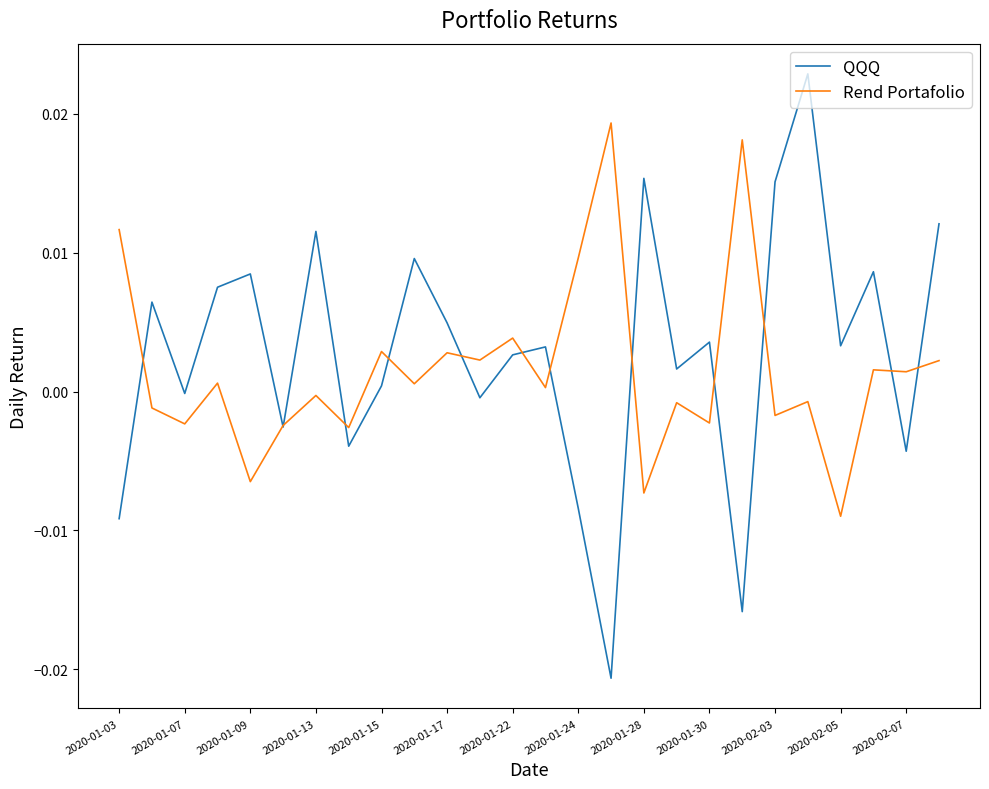

After their last crossing, which series has the higher values: QQQ or Rend Portafolio?

QQQ